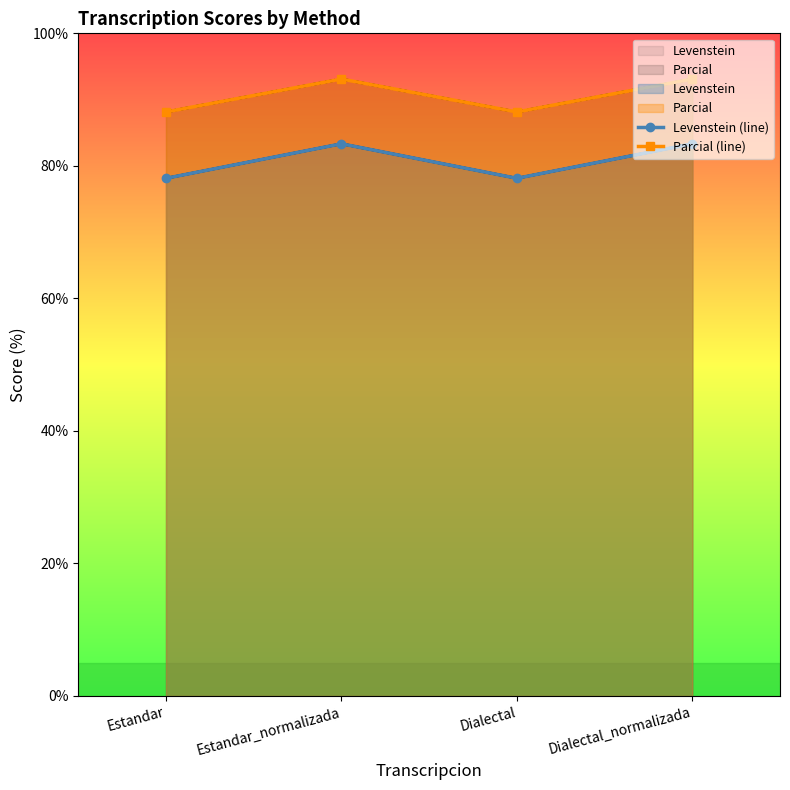

What is the highest value of the Parcial (line) series?

93.1